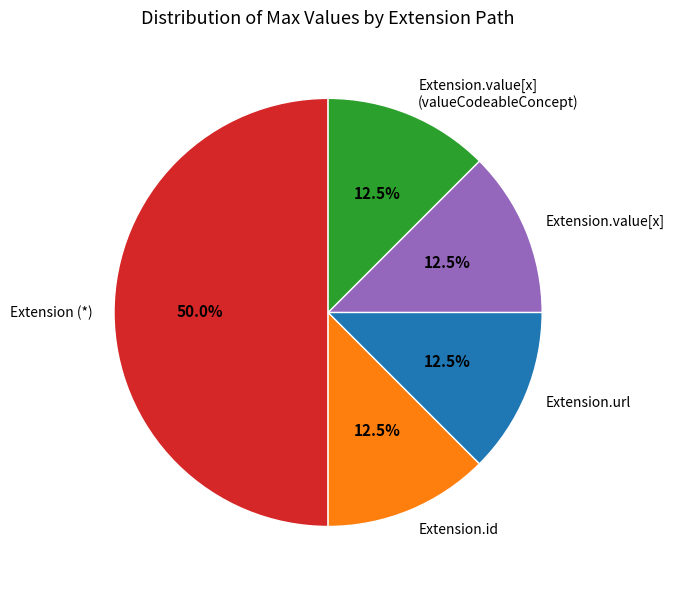

What portion of the pie excludes Extension.value[x] (valueCodeableConcept)?

87.5%